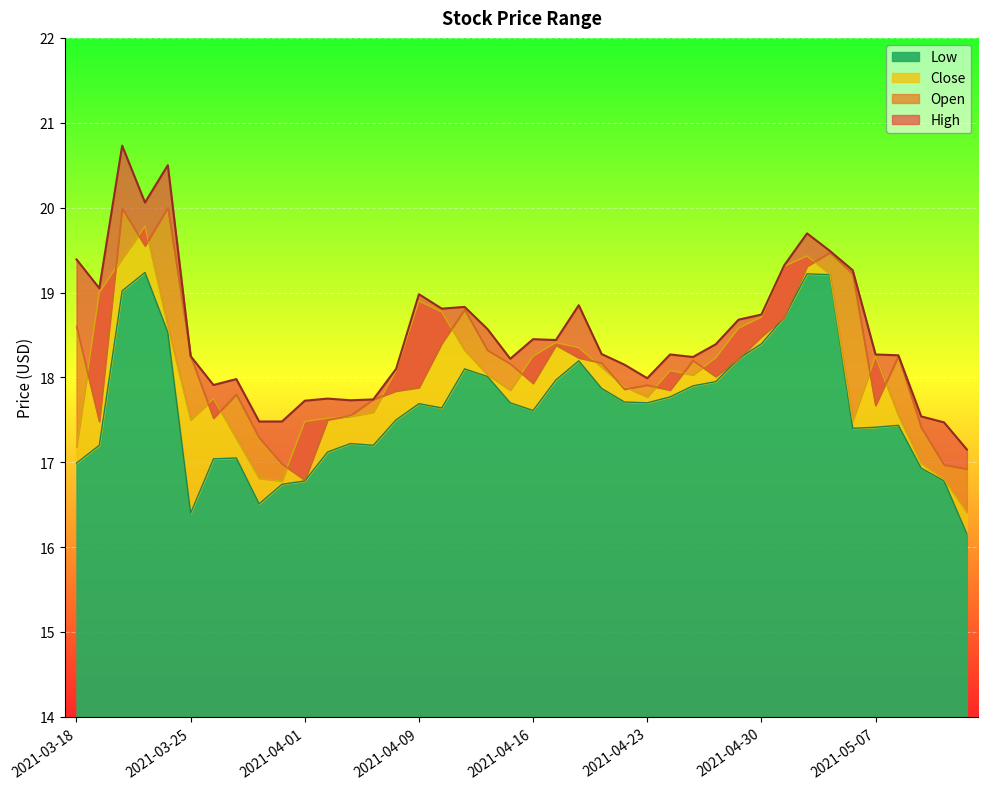

Reading left to right, transcribe all the data shown in this chart.

Open: 2021-03-18=18.6	2021-03-19=17.5	2021-03-22=20.0	2021-03-23=19.6	2021-03-24=20.0	2021-03-25=18.2	2021-03-26=17.5	2021-03-29=17.8	2021-03-30=17.3	2021-03-31=17.0	2021-04-01=16.8	2021-04-05=17.5	2021-04-06=17.6	2021-04-07=17.7	2021-04-08=17.8	2021-04-09=17.9	2021-04-12=18.4	2021-04-13=18.8	2021-04-14=18.3	2021-04-15=18.2	2021-04-16=17.9	2021-04-19=18.4	2021-04-20=18.2	2021-04-21=18.2	2021-04-22=17.9	2021-04-23=17.9	2021-04-26=17.9	2021-04-27=18.2	2021-04-28=18.0	2021-04-29=18.2	2021-04-30=18.5	2021-05-03=18.7	2021-05-04=19.3	2021-05-05=19.5	2021-05-06=19.2	2021-05-07=17.7	2021-05-10=18.2	2021-05-11=17.4	2021-05-12=17.0	2021-05-13=16.9
High: 2021-03-18=19.4	2021-03-19=19.1	2021-03-22=20.7	2021-03-23=20.1	2021-03-24=20.5	2021-03-25=18.2	2021-03-26=17.9	2021-03-29=18.0	2021-03-30=17.5	2021-03-31=17.5	2021-04-01=17.7	2021-04-05=17.8	2021-04-06=17.7	2021-04-07=17.7	2021-04-08=18.1	2021-04-09=19.0	2021-04-12=18.8	2021-04-13=18.8	2021-04-14=18.6	2021-04-15=18.2	2021-04-16=18.4	2021-04-19=18.4	2021-04-20=18.9	2021-04-21=18.3	2021-04-22=18.1	2021-04-23=18.0	2021-04-26=18.3	2021-04-27=18.2	2021-04-28=18.4	2021-04-29=18.7	2021-04-30=18.7	2021-05-03=19.3	2021-05-04=19.7	2021-05-05=19.5	2021-05-06=19.3	2021-05-07=18.3	2021-05-10=18.3	2021-05-11=17.5	2021-05-12=17.5	2021-05-13=17.1
Close: 2021-03-18=17.2	2021-03-19=19.0	2021-03-22=19.4	2021-03-23=19.8	2021-03-24=18.6	2021-03-25=17.5	2021-03-26=17.8	2021-03-29=17.3	2021-03-30=16.8	2021-03-31=16.8	2021-04-01=17.5	2021-04-05=17.5	2021-04-06=17.5	2021-04-07=17.6	2021-04-08=18.1	2021-04-09=18.9	2021-04-12=18.8	2021-04-13=18.3	2021-04-14=18.0	2021-04-15=17.9	2021-04-16=18.2	2021-04-19=18.4	2021-04-20=18.4	2021-04-21=18.1	2021-04-22=17.9	2021-04-23=17.8	2021-04-26=18.1	2021-04-27=18.0	2021-04-28=18.2	2021-04-29=18.6	2021-04-30=18.7	2021-05-03=19.3	2021-05-04=19.4	2021-05-05=19.2	2021-05-06=17.5	2021-05-07=18.2	2021-05-10=17.6	2021-05-11=17.0	2021-05-12=16.8	2021-05-13=16.4
Low: 2021-03-18=17.0	2021-03-19=17.2	2021-03-22=19.0	2021-03-23=19.2	2021-03-24=18.5	2021-03-25=16.4	2021-03-26=17.0	2021-03-29=17.1	2021-03-30=16.5	2021-03-31=16.7	2021-04-01=16.8	2021-04-05=17.1	2021-04-06=17.2	2021-04-07=17.2	2021-04-08=17.5	2021-04-09=17.7	2021-04-12=17.6	2021-04-13=18.1	2021-04-14=18.0	2021-04-15=17.7	2021-04-16=17.6	2021-04-19=18.0	2021-04-20=18.2	2021-04-21=17.9	2021-04-22=17.7	2021-04-23=17.7	2021-04-26=17.8	2021-04-27=17.9	2021-04-28=17.9	2021-04-29=18.2	2021-04-30=18.4	2021-05-03=18.7	2021-05-04=19.2	2021-05-05=19.2	2021-05-06=17.4	2021-05-07=17.4	2021-05-10=17.4	2021-05-11=16.9	2021-05-12=16.8	2021-05-13=16.2